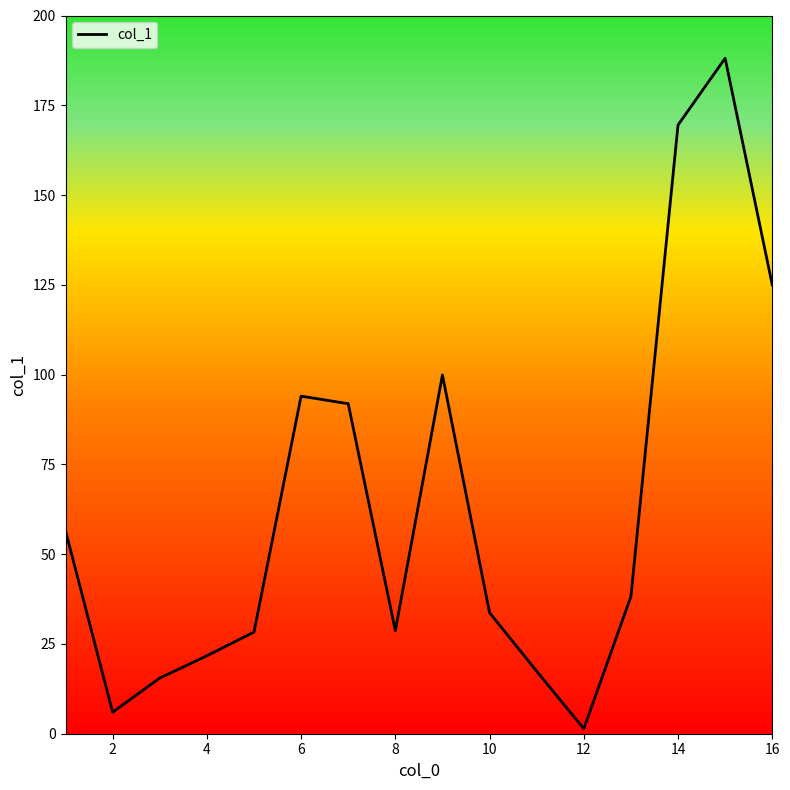

What is the difference between the maximum and minimum values?

186.7